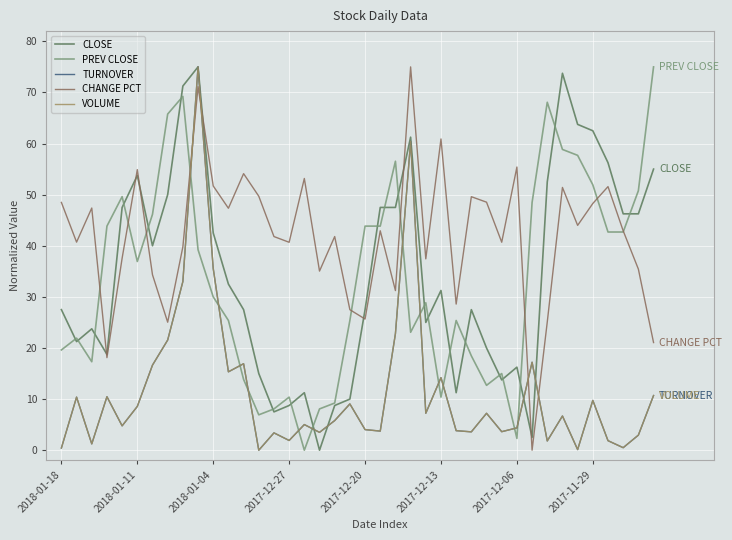

Which series has the largest total across all categories?

CHANGE PCT